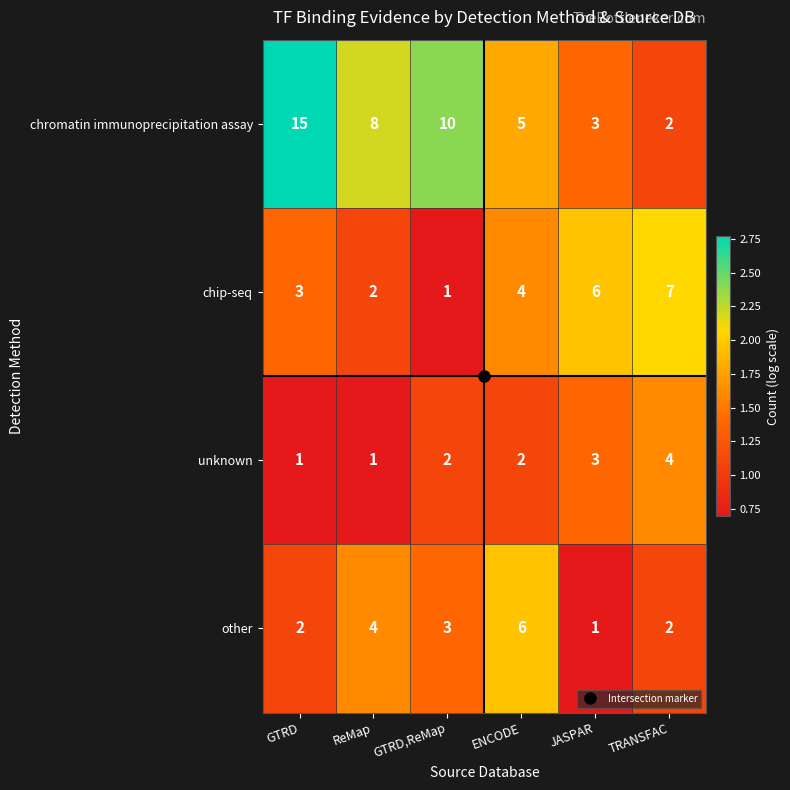

What is the smallest value displayed?

1